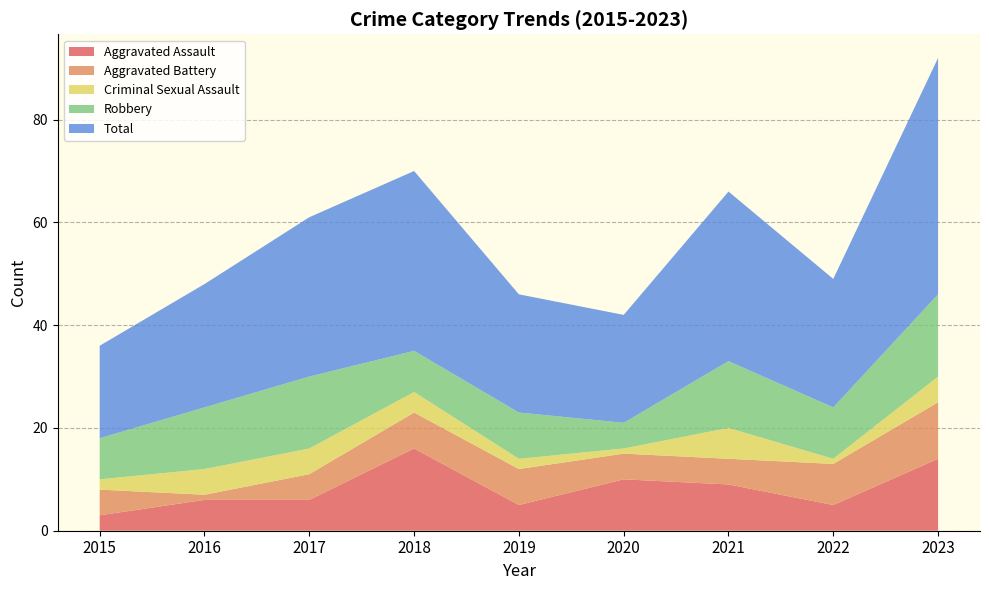

Reading left to right, extract all data points from this chart.

Aggravated Assault: 3	6	6	16	5	10	9	5	14
Aggravated Battery: 5	1	5	7	7	5	5	8	11
Criminal Sexual Assault: 2	5	5	4	2	1	6	1	5
Robbery: 8	12	14	8	9	5	13	10	16
Total: 18	24	31	35	23	21	33	25	46